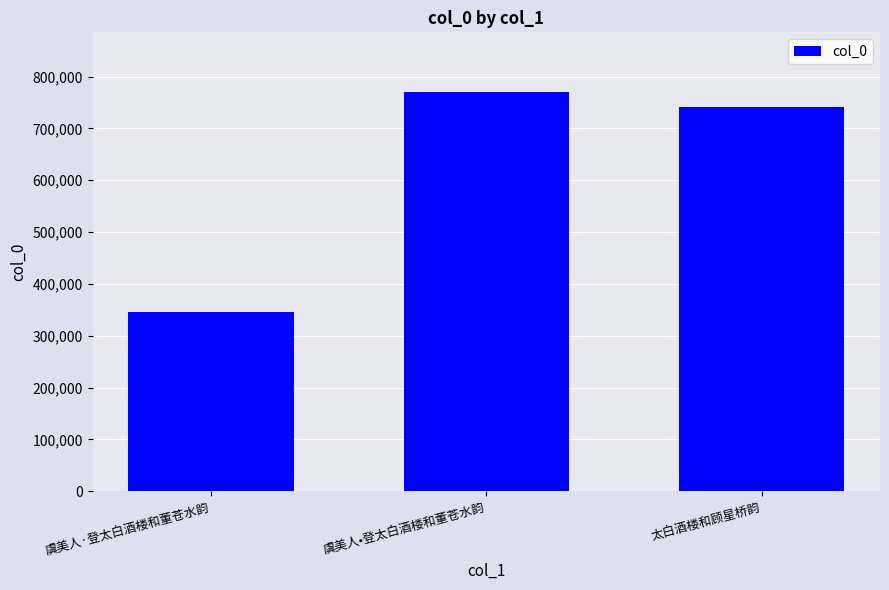

True or false: the data shows 769825 at 虞美人•登太白酒楼和董苍水韵.

True